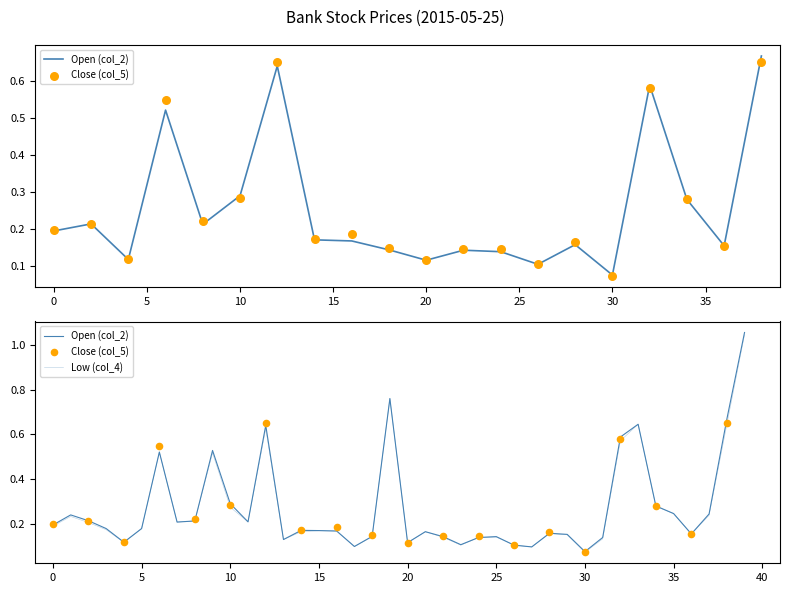

Which series has the largest total across all categories?

Open (col_2)